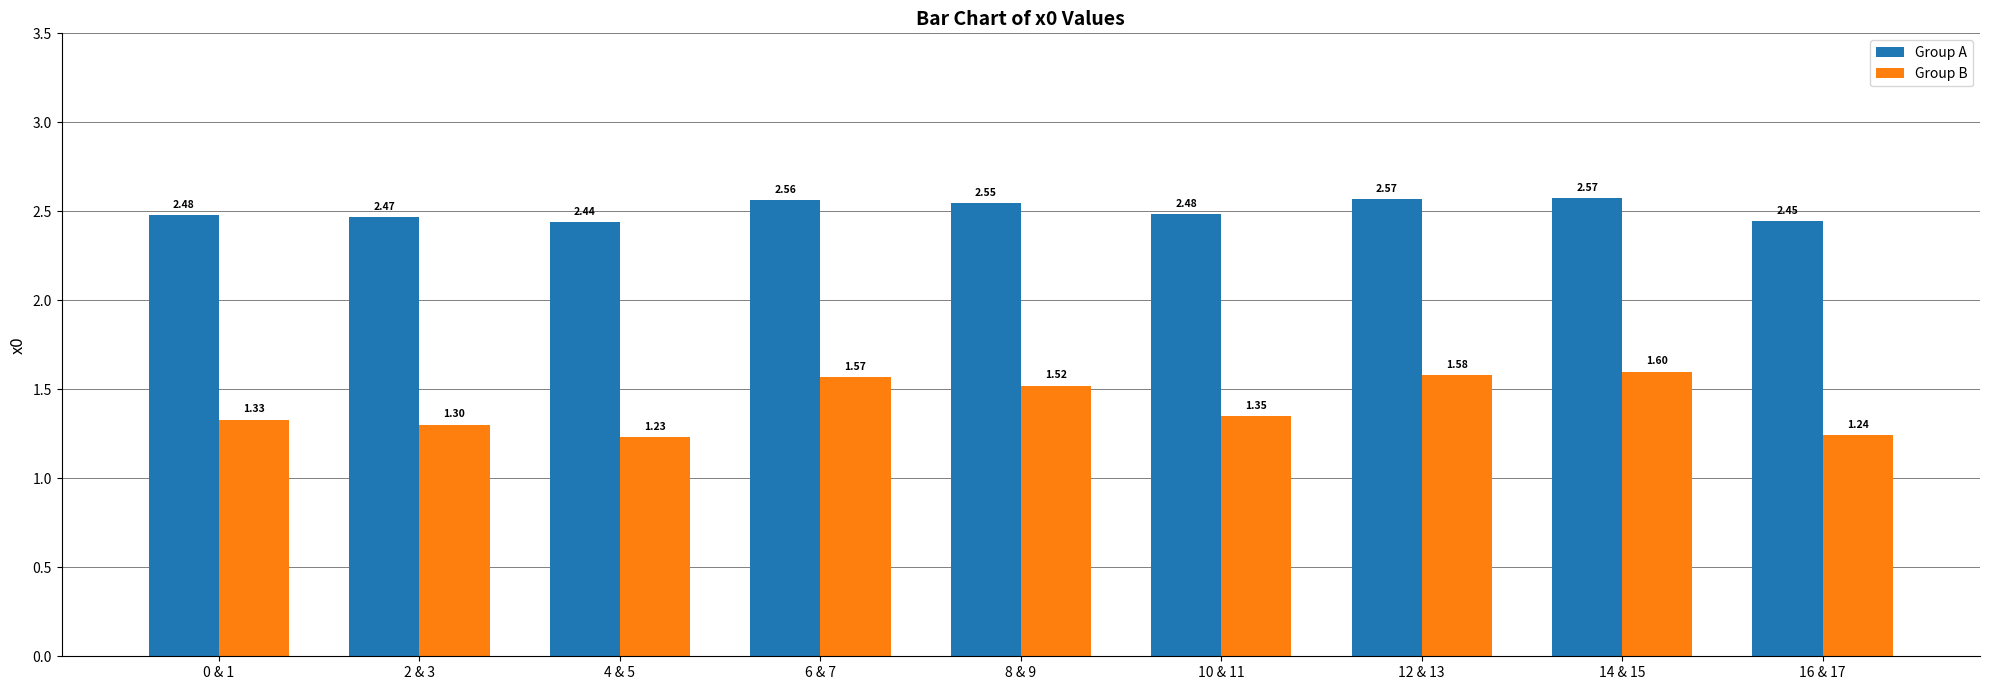

How many bars are there in each group?

2